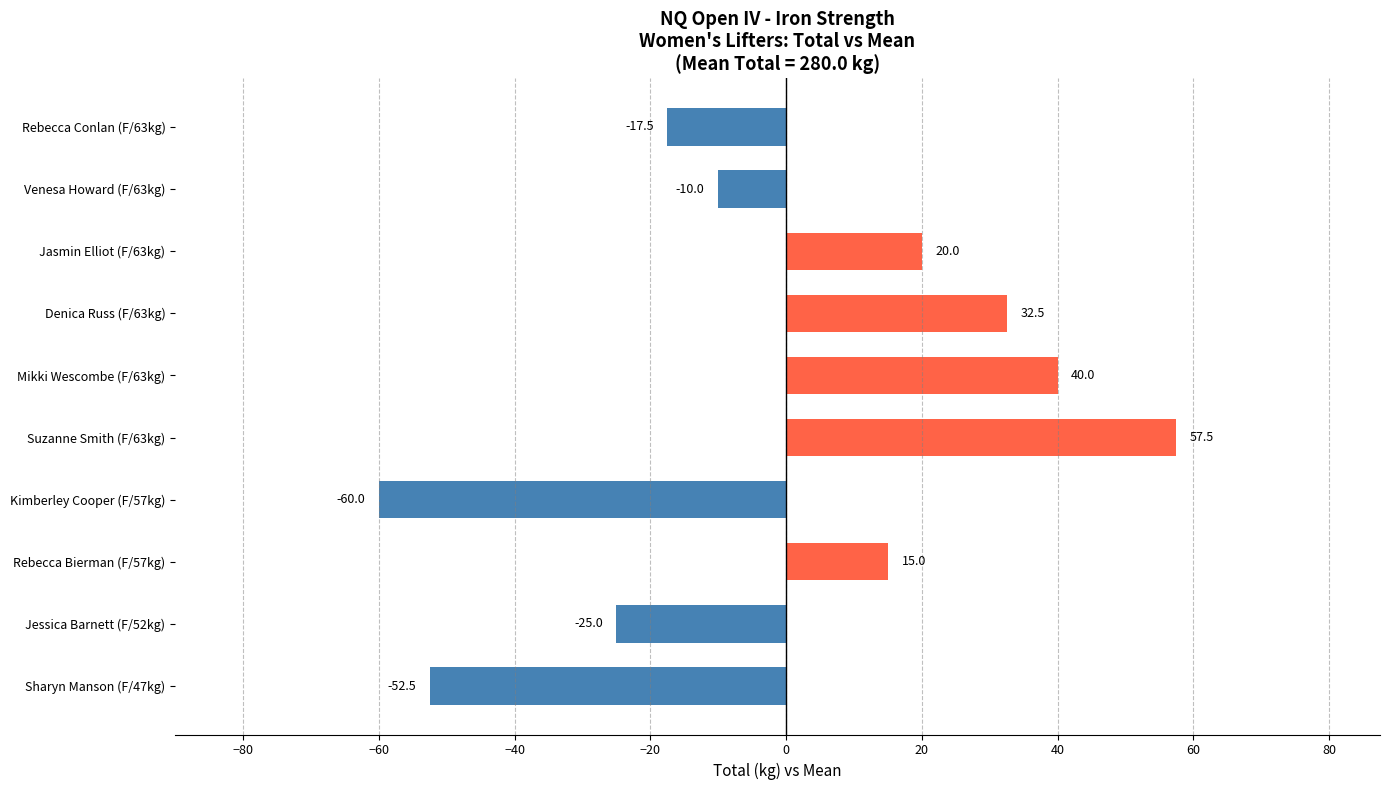

At which label is the value closest to -1?

Venesa Howard (F/63kg)